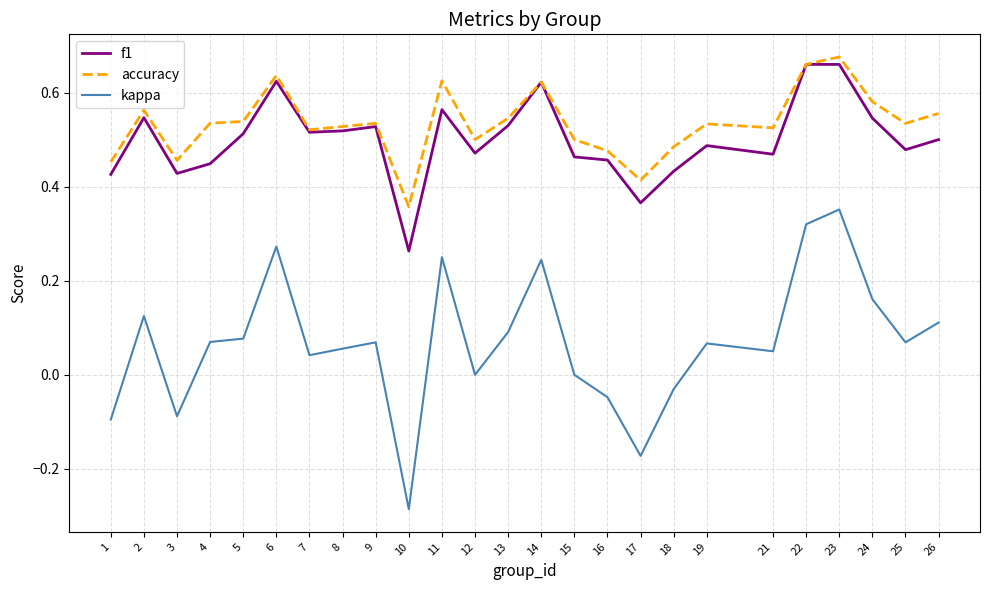

Is the value of f1 at 18 greater than the value of accuracy at 4?

No